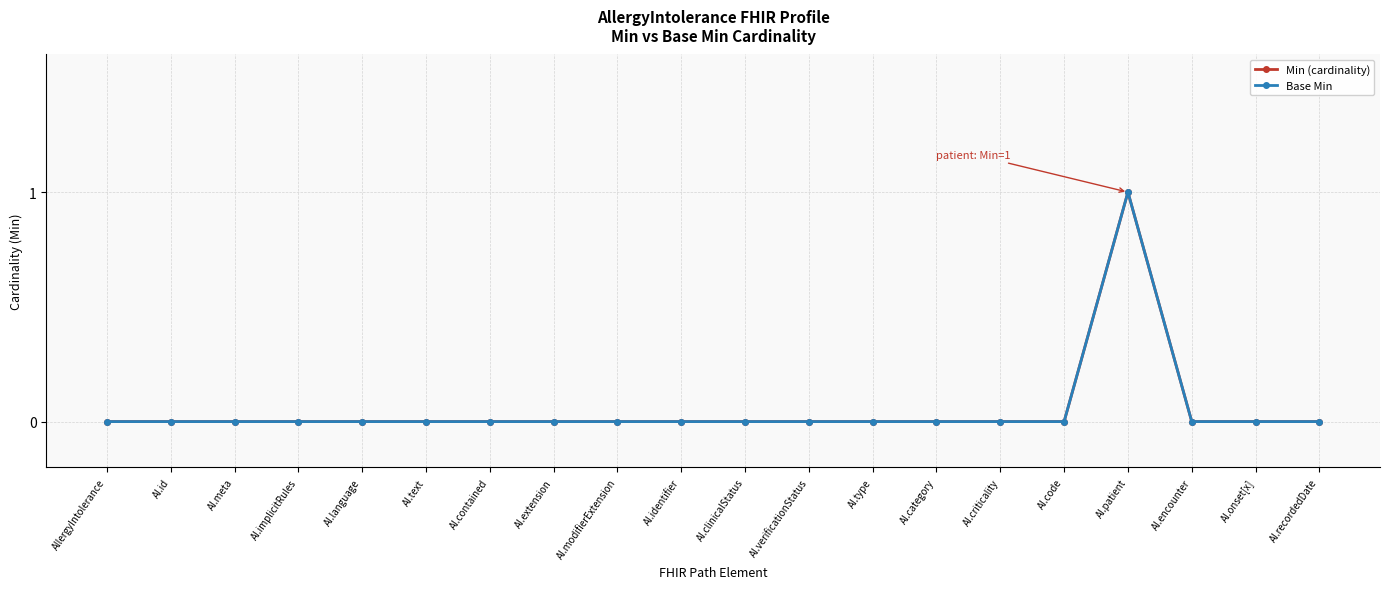

Rank the categories by Base Min value from highest to lowest.

AI.patient, AllergyIntolerance, AI.id, AI.meta, AI.implicitRules, AI.language, AI.text, AI.contained, AI.extension, AI.modifierExtension, AI.identifier, AI.clinicalStatus, AI.verificationStatus, AI.type, AI.category, AI.criticality, AI.code, AI.encounter, AI.onset[x], AI.recordedDate